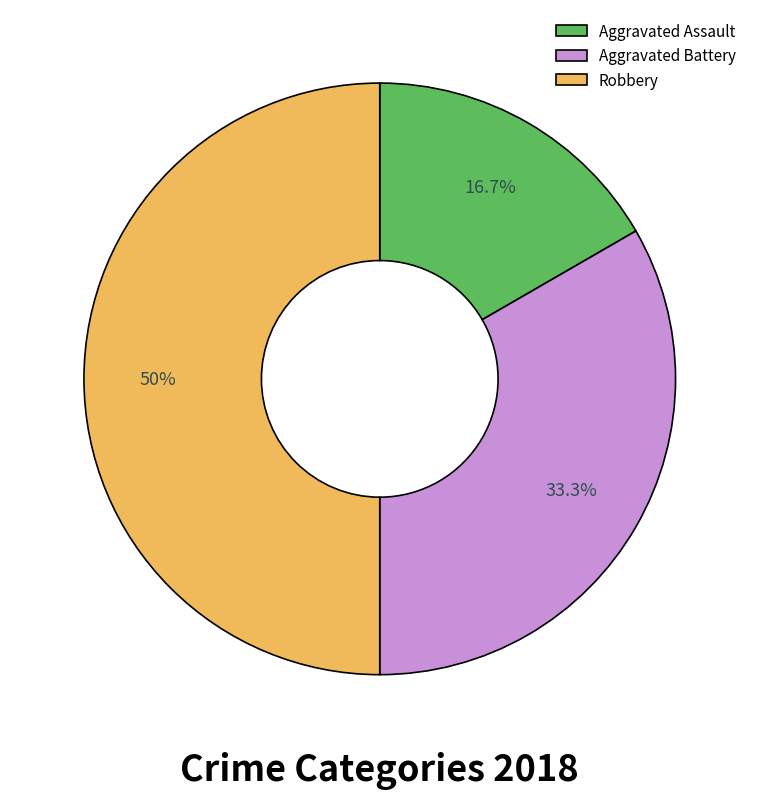

Does Aggravated Assault represent more than half of the total?

No